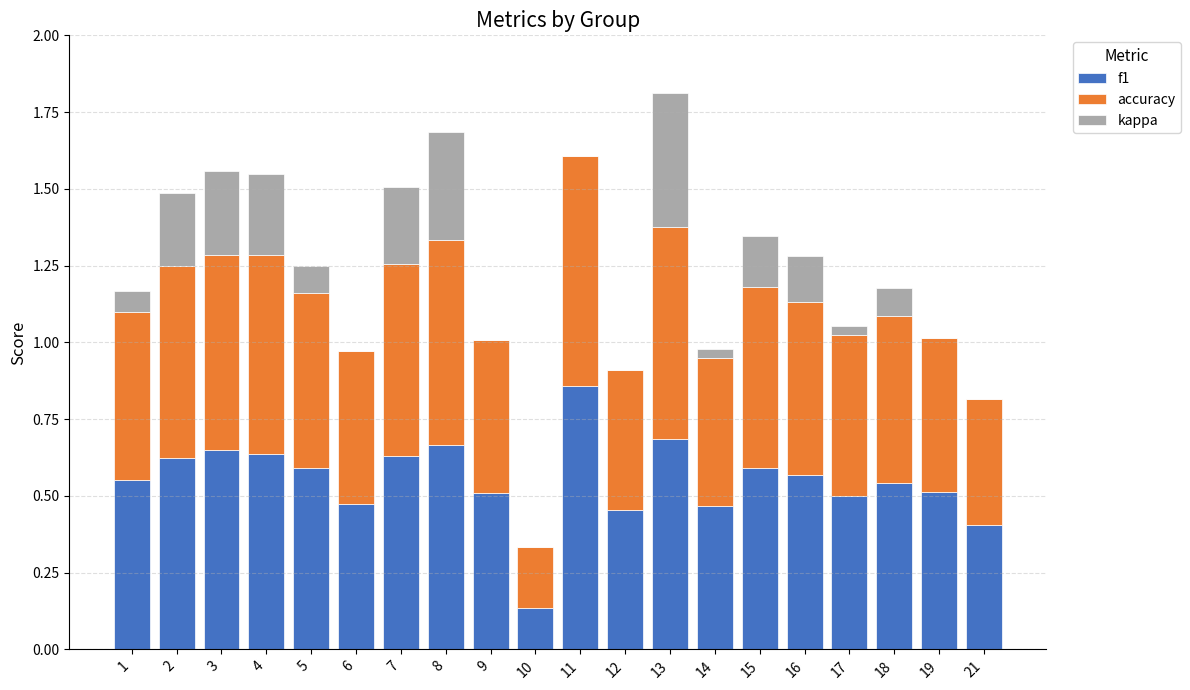

Are the bars grouped side by side (vs. stacked)?

No